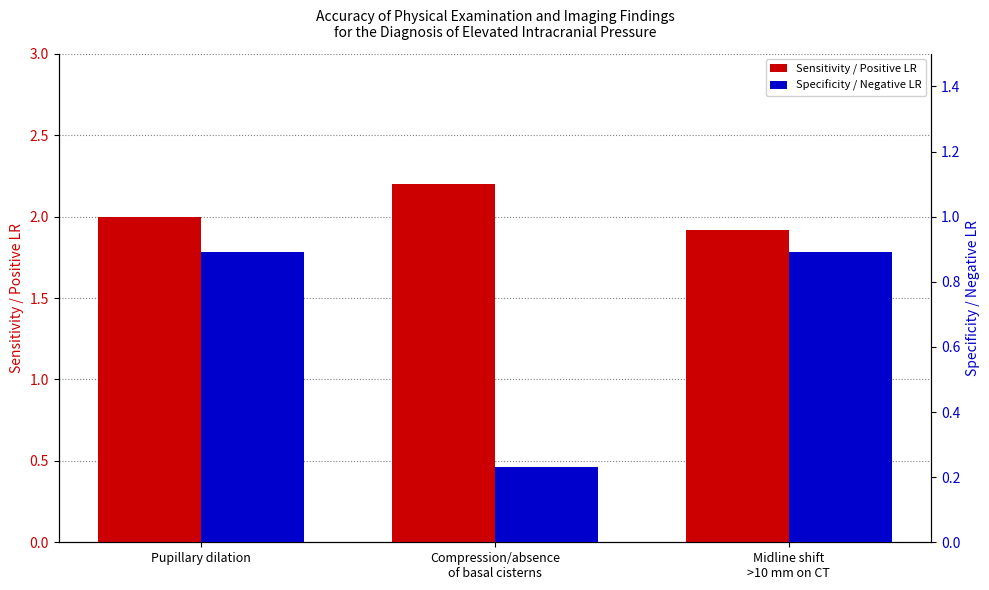

Which has a higher value, Pupillary dilation or Midline shift
>10 mm on CT?

Pupillary dilation